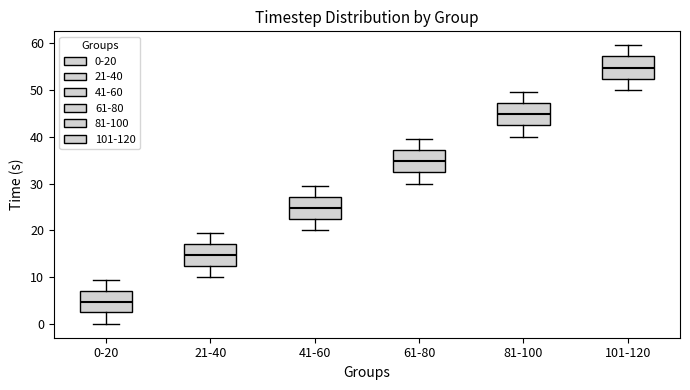

Reading left to right, transcribe this box plot: for each box, give where its median line is, the range the box spans, and where its two whiskers end, as read against the y-axis. The values are not printed on the chart, so give them approximately, as read against the axis.

0-20: median 5, box 3 to 7, whiskers 0 to 10
21-40: median 15, box 12 to 17, whiskers 10 to 20
41-60: median 25, box 22 to 27, whiskers 20 to 30
61-80: median 35, box 32 to 37, whiskers 30 to 40
81-100: median 45, box 42 to 47, whiskers 40 to 50
101-120: median 55, box 52 to 57, whiskers 50 to 60